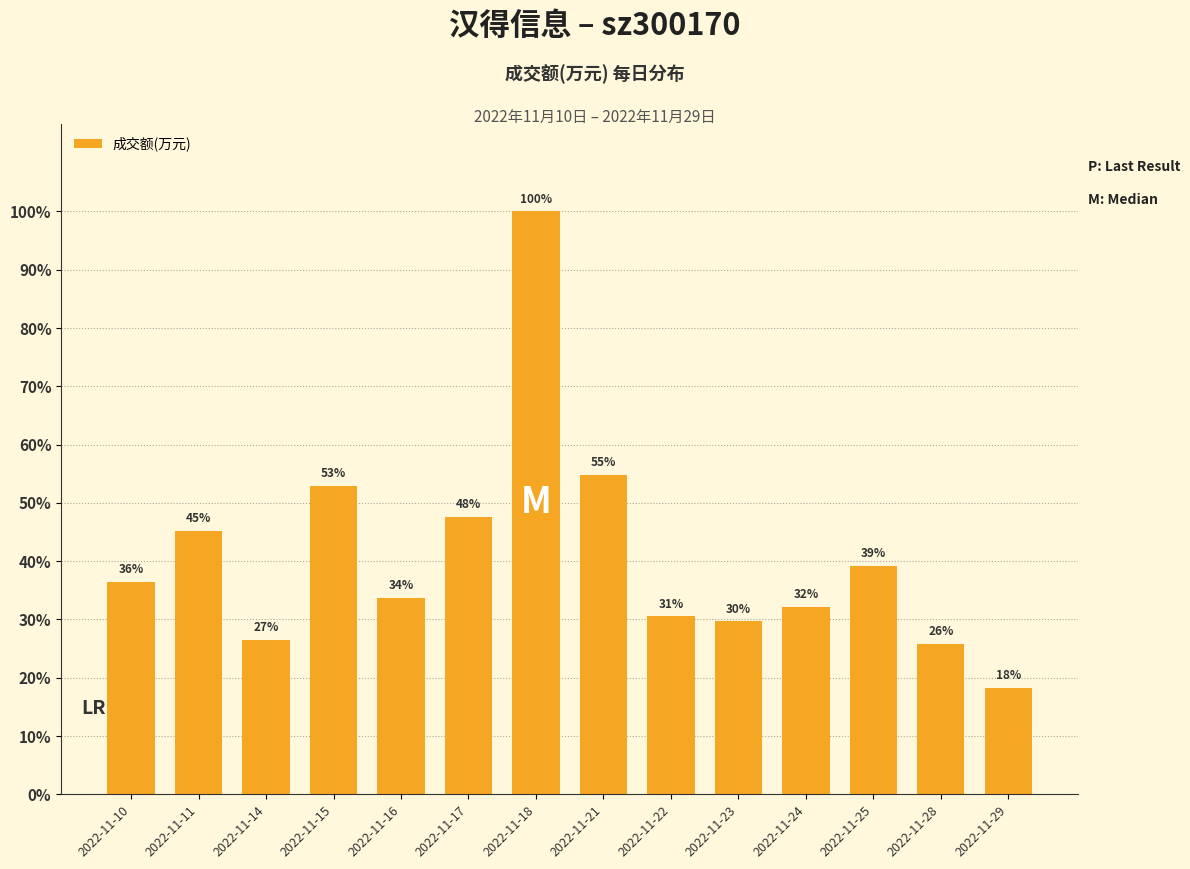

True or false: the data shows 49348 at 2022-11-25.

False